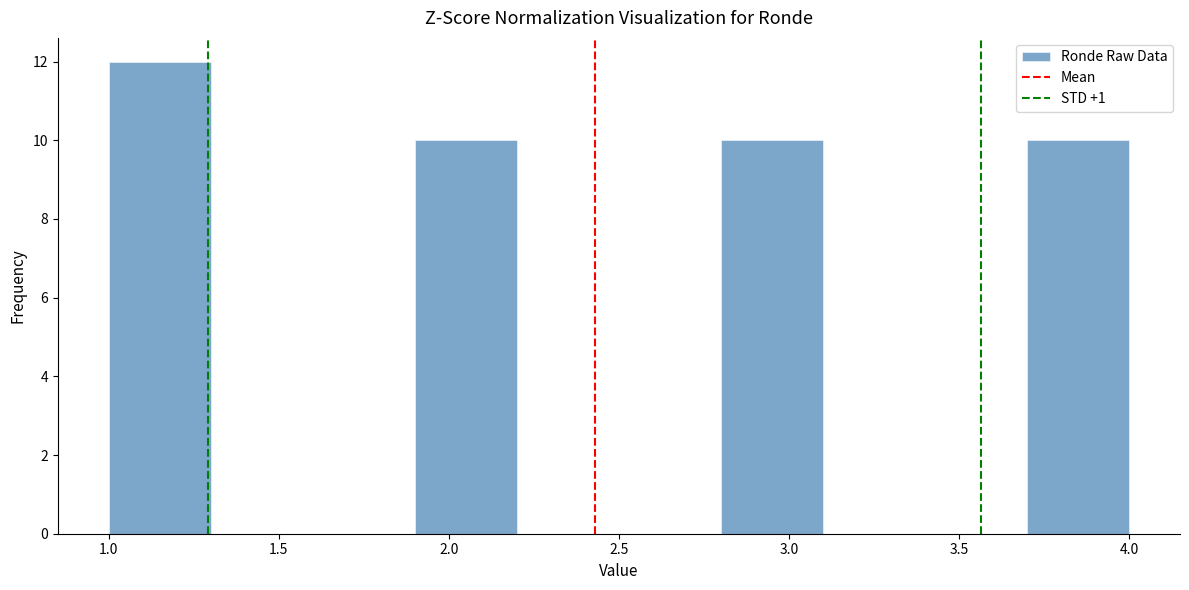

Over which range of the x-axis is the bar tallest?

1.0 to 1.3